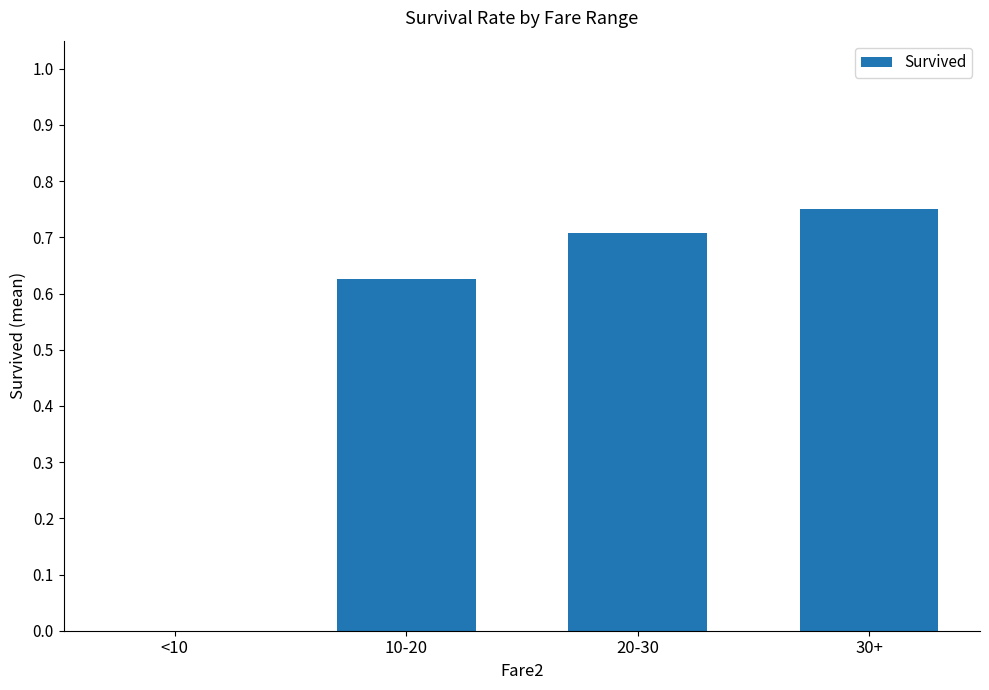

True or false: the data shows 0.7 at 20-30.

True